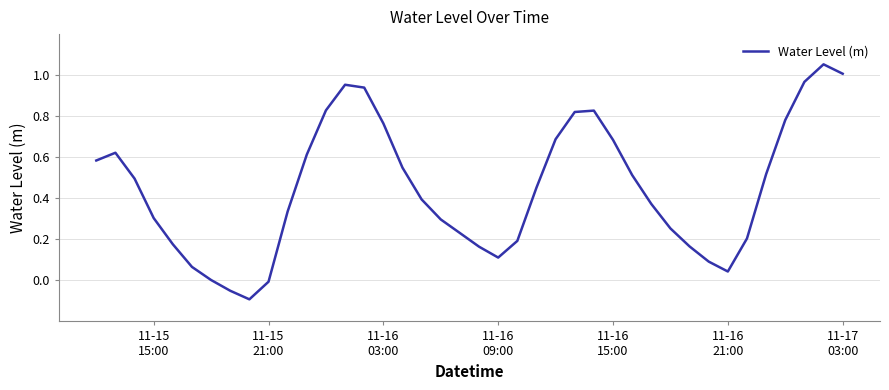

How many lines are shown in the chart?

1